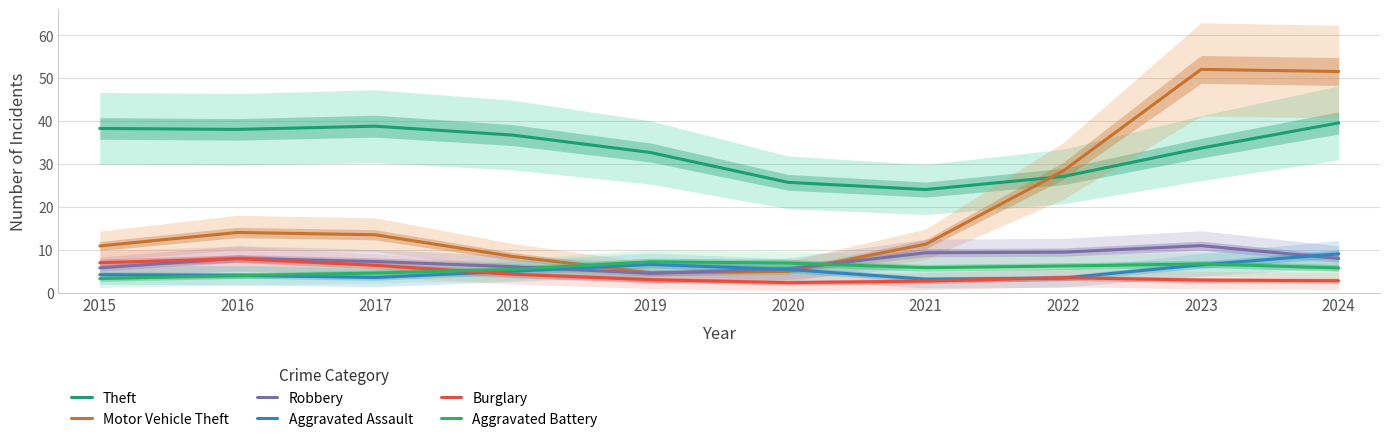

What is the difference between the second highest and minimum values in the Burglary series?

4.7